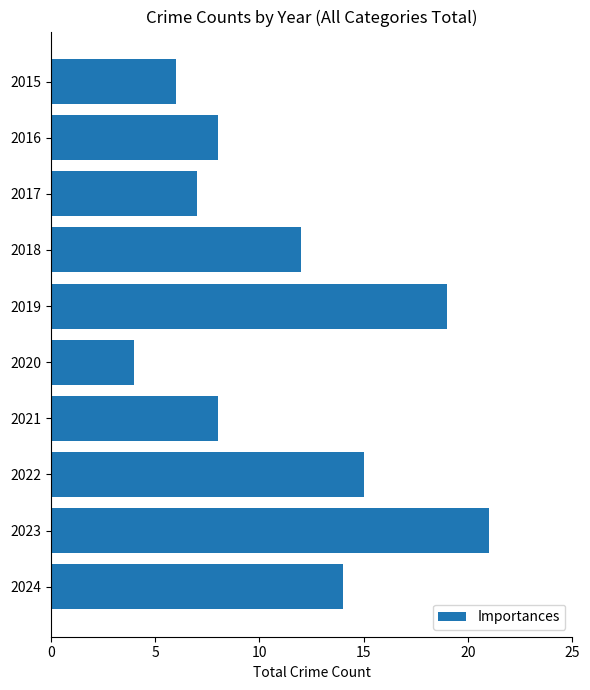

What is the ratio of the value at 2018 to the value at 2020?

3.0